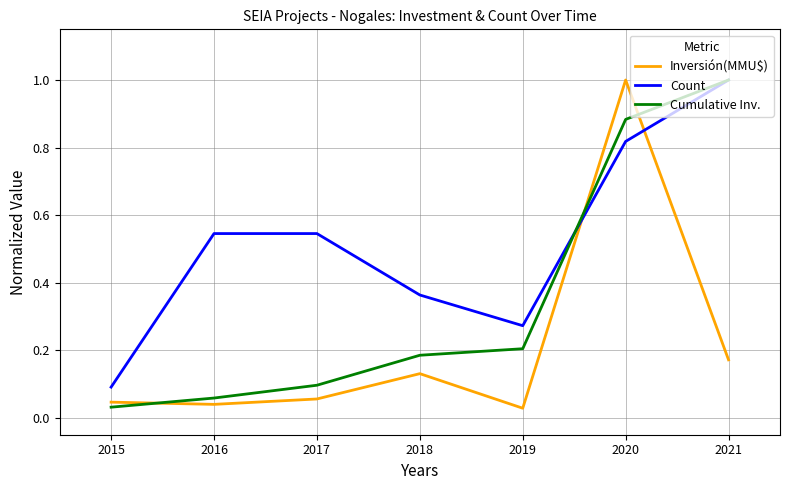

At which category does Inversión(MMU$) reach its first local peak?

2018